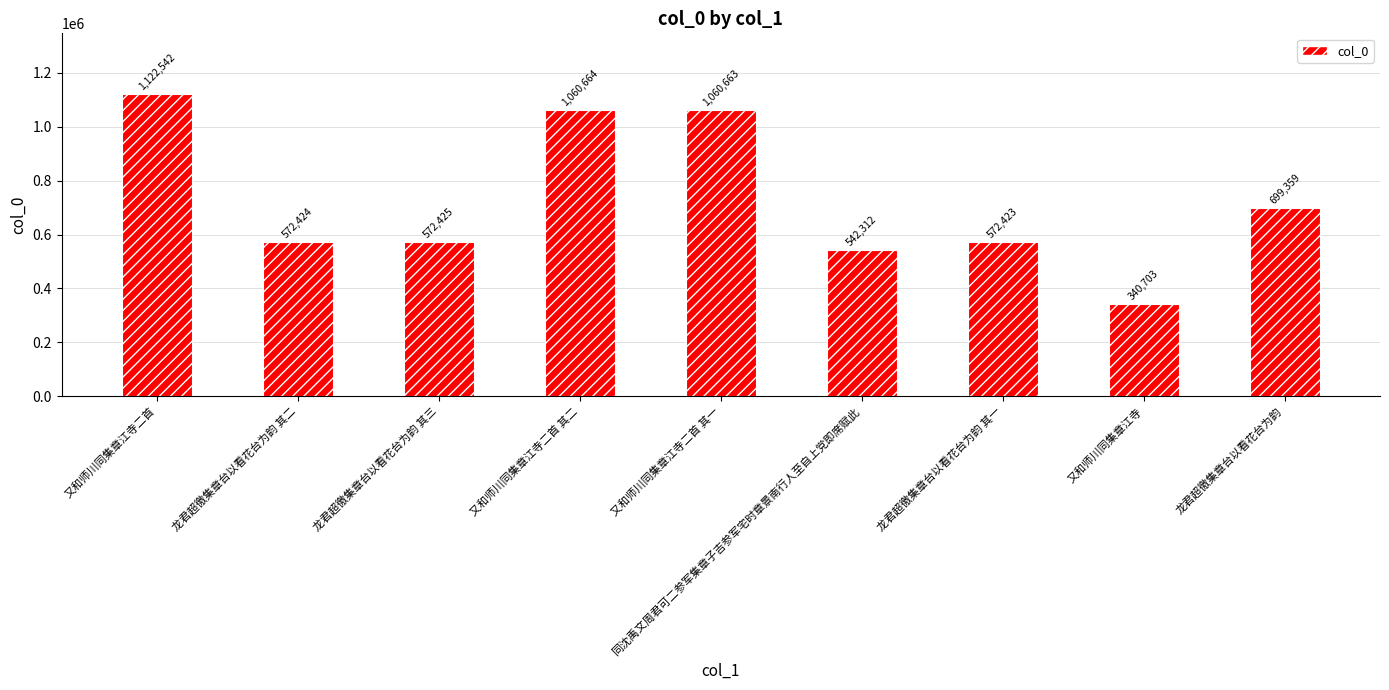

What is the ratio of the value at 同沈禹文周君可二参军集章子吉参军宅时章景南行人至自上党即席赋此 to the value at 又和师川同集章江寺?

1.6